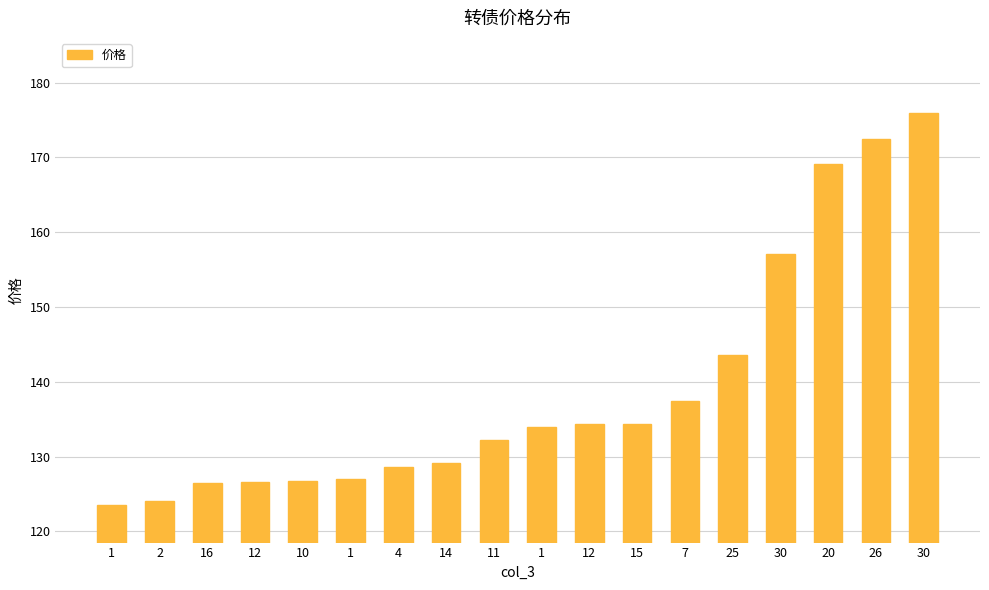

Is it true that the value at 14 is 171.5?

False